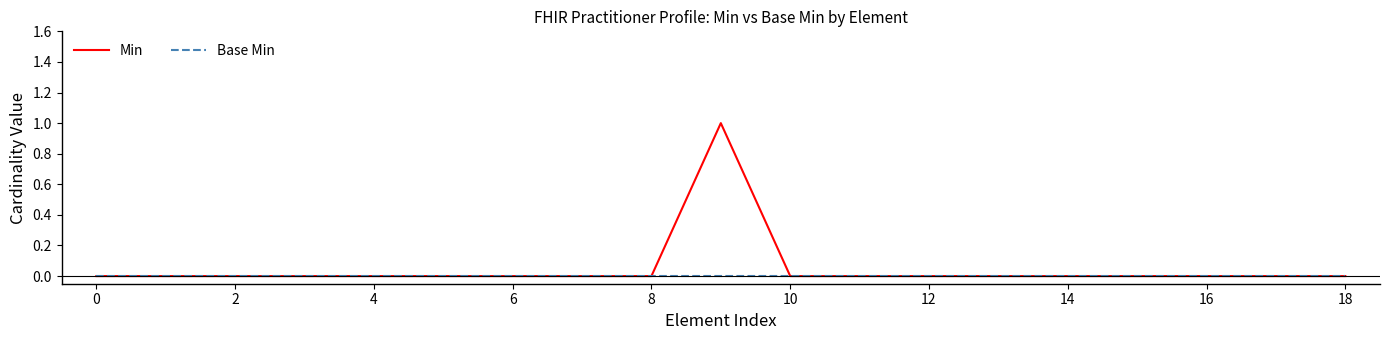

Which series has the largest range (max minus min)?

Min